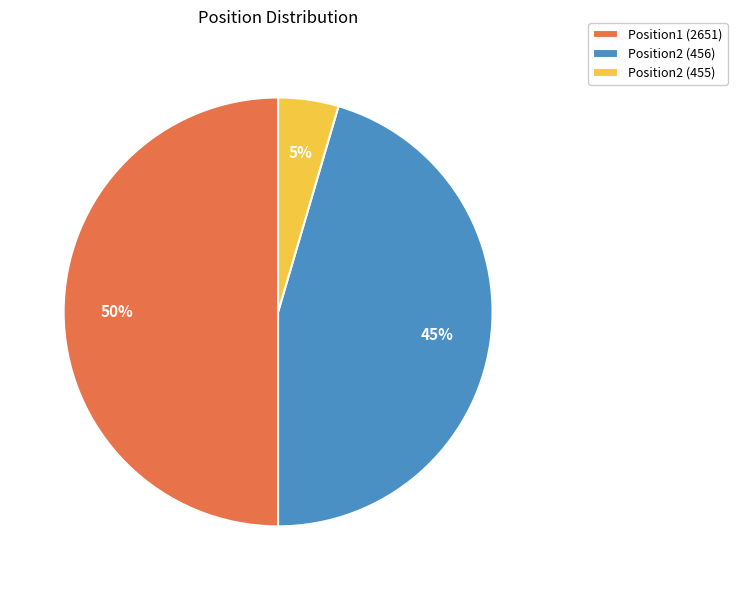

True or false: Position2 (456) accounts for 45% of the total.

True